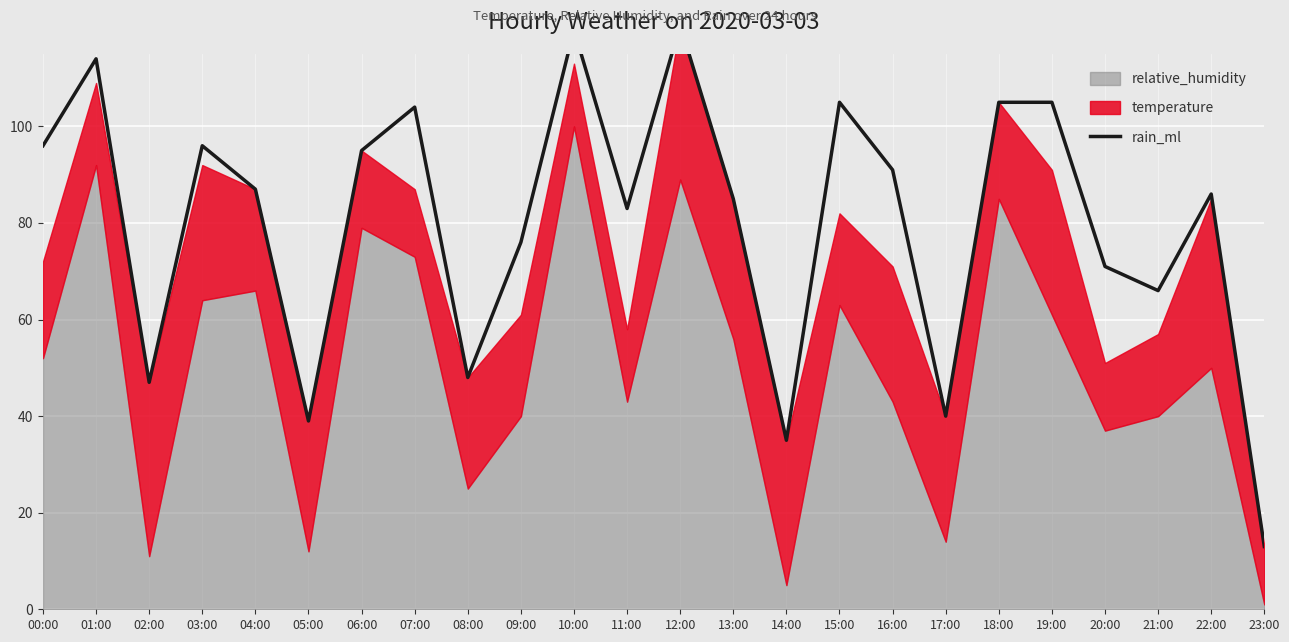

The value at 19:00 is 183. True or false?

False